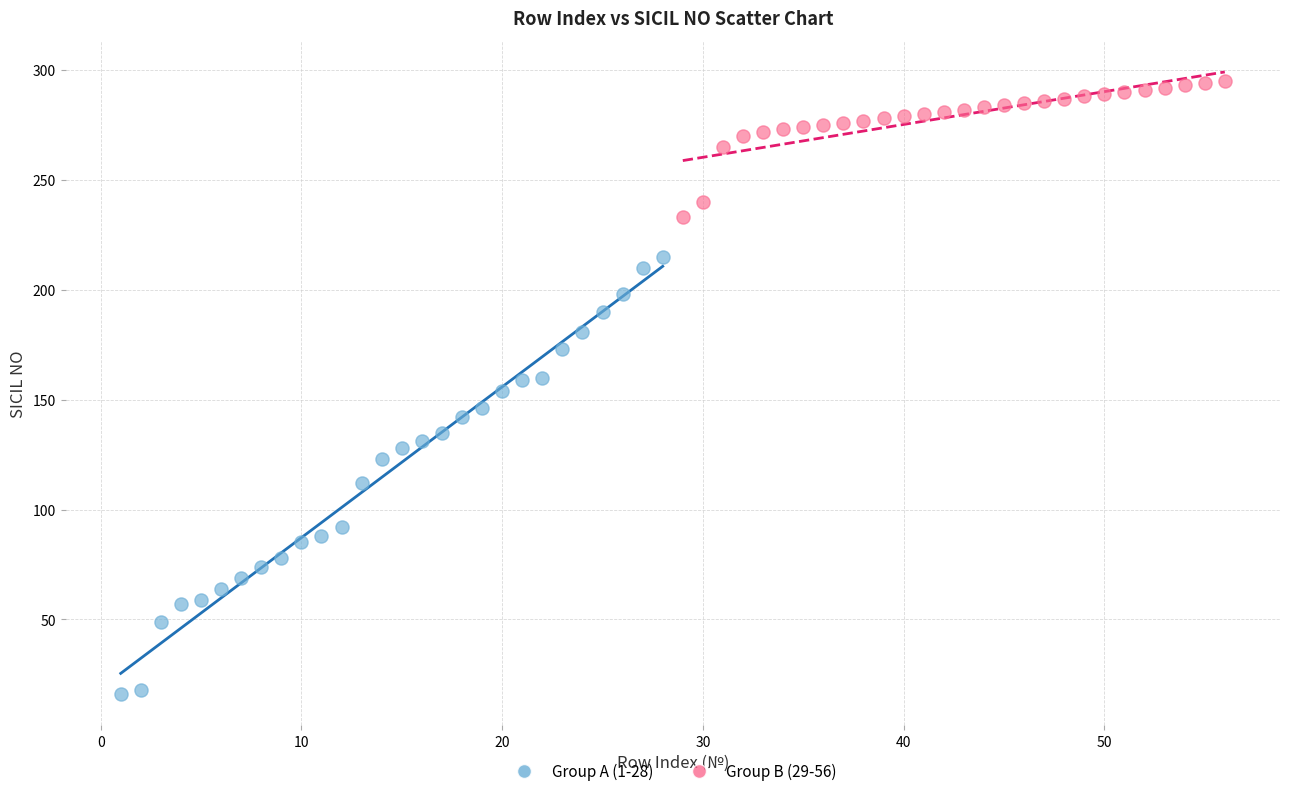

Which series reaches the minimum Y coordinate?

Group A (1-28)